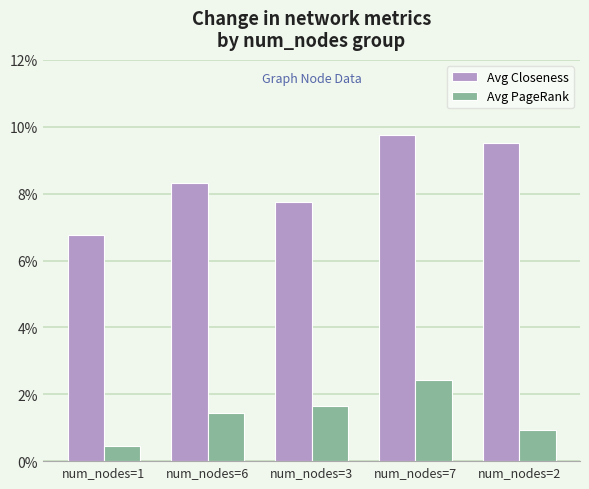

What are all the series names shown in the legend?

Avg Closeness, Avg PageRank